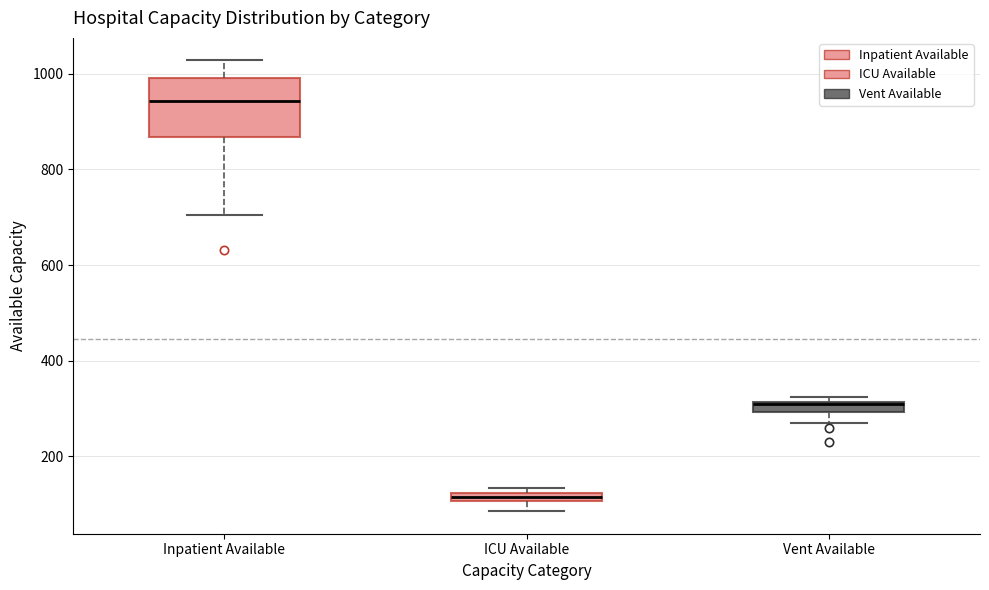

Which box is the tallest, from its lower edge to its upper edge?

Inpatient Available